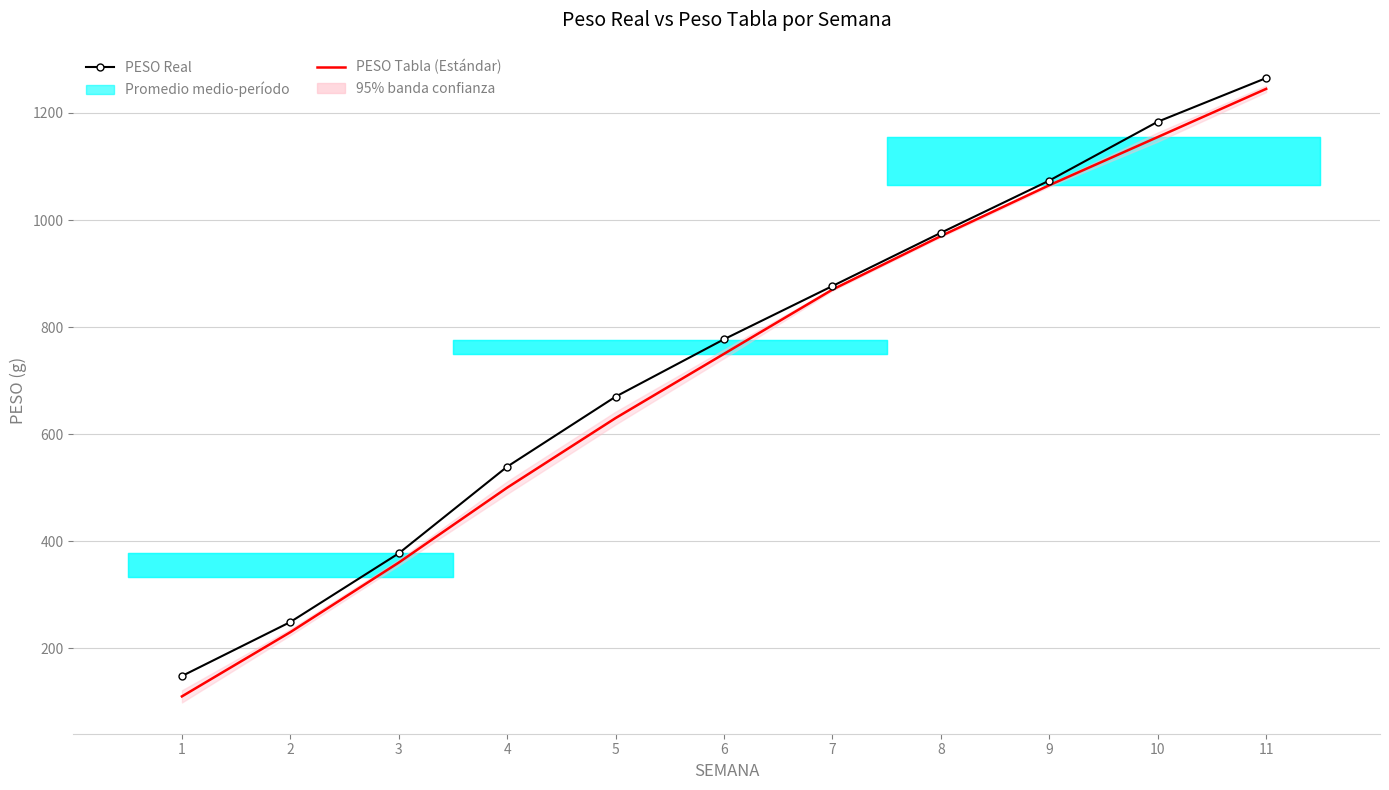

How many values in the PESO Real series exceed 777?

6